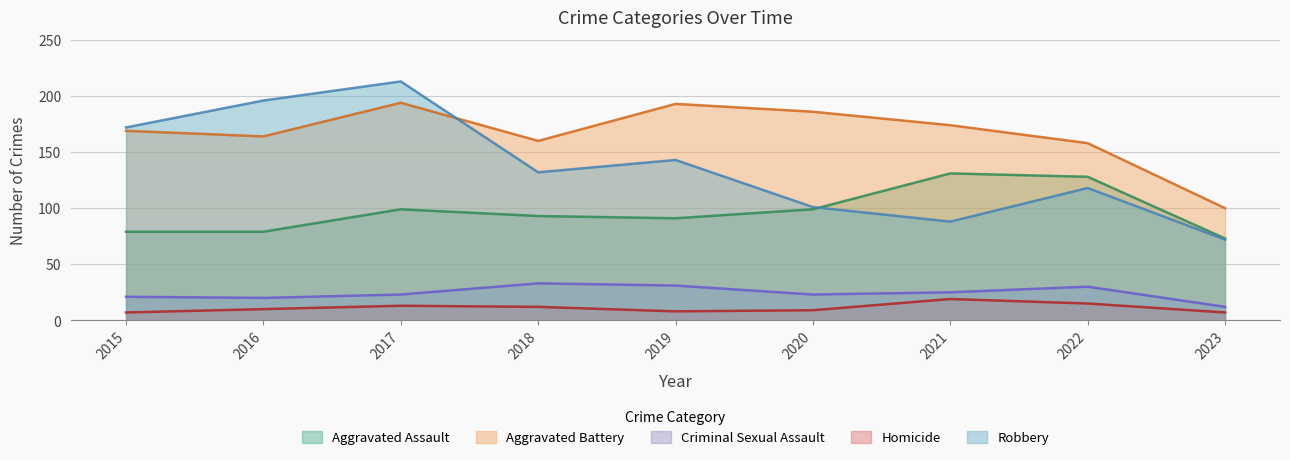

Is it true that Criminal Sexual Assault equals 25 at 2021?

True